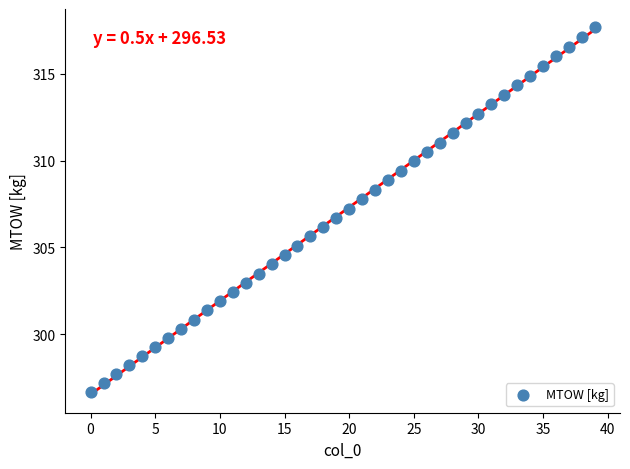

What is the range of Y values (max minus min)?

21.0